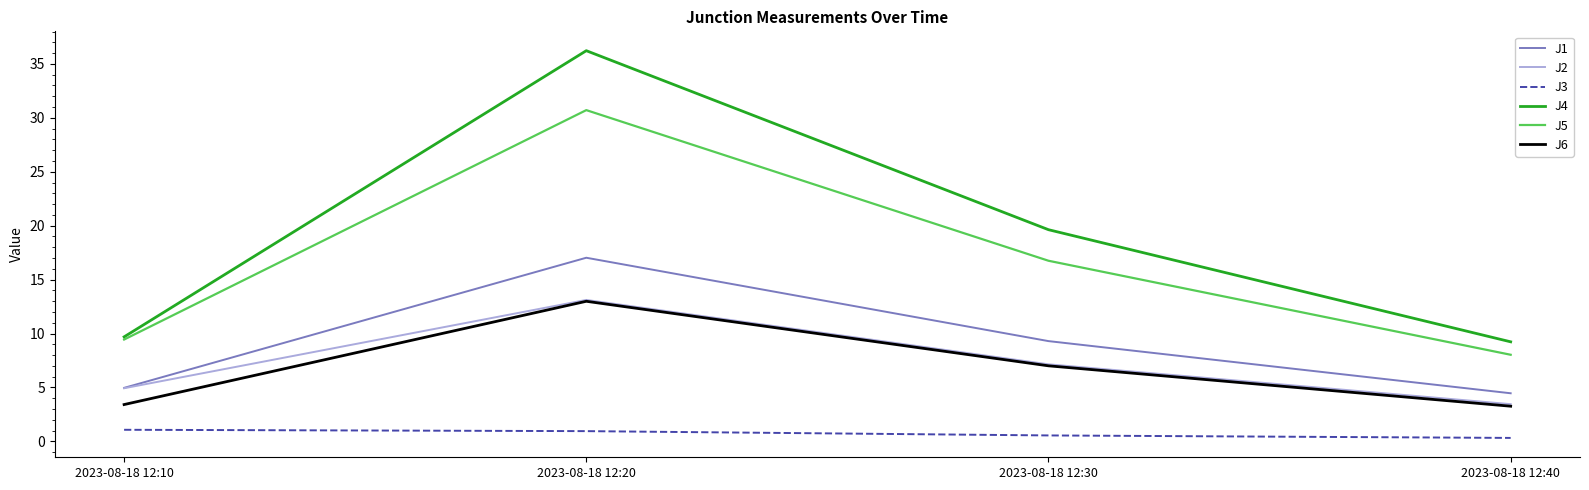

Is the value of J2 at 2023-08-18 12:40 greater than the value of J4 at 2023-08-18 12:30?

No